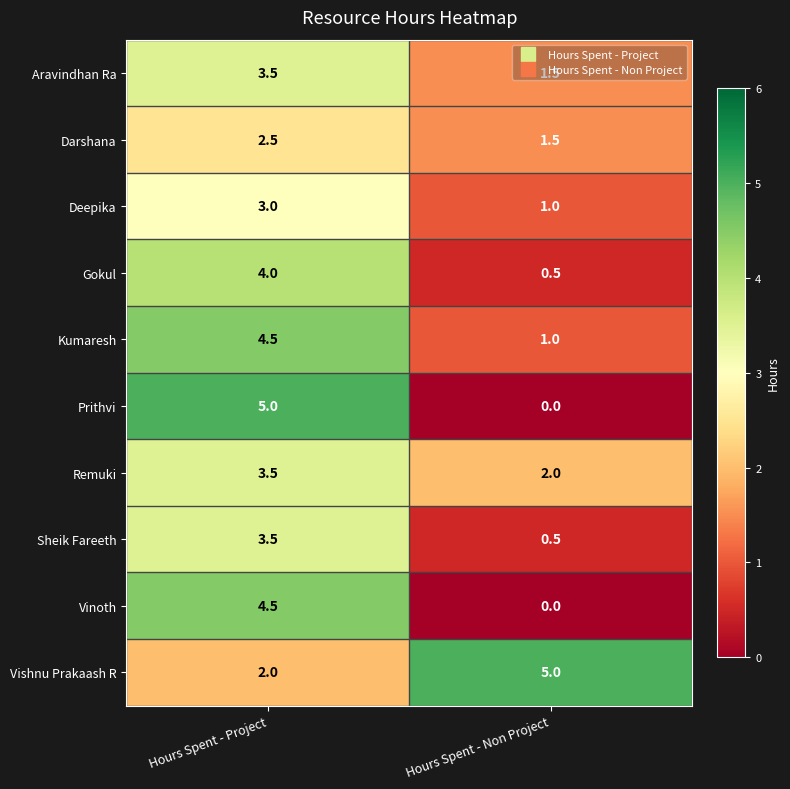

True or false: Vinoth has a value of 1.7 at Hours Spent - Non Project.

False